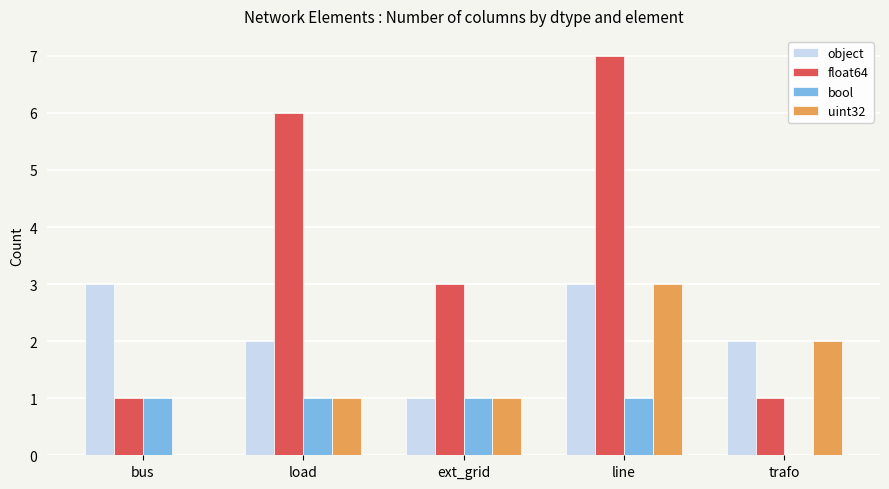

How many categories are shown in the chart?

5